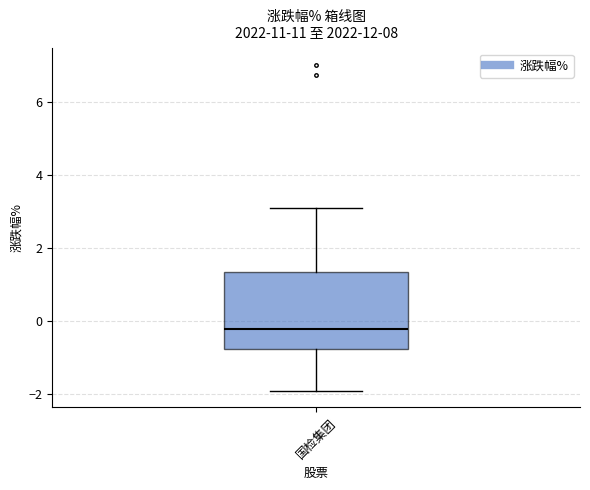

Where is the upper edge of the box for 国检集团 on the y-axis? The values are not printed on the chart, so give them approximately, as read against the axis.

1.4